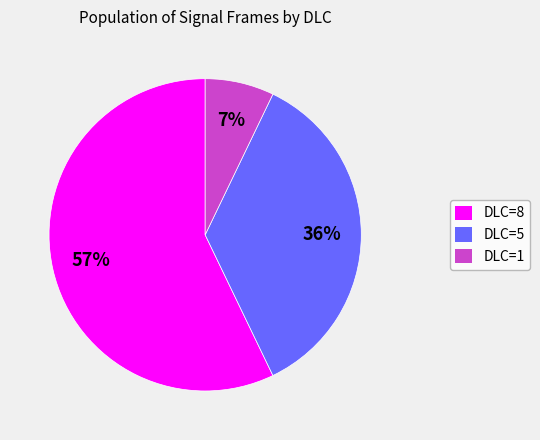

To the nearest percent, what is the average slice percentage?

33%